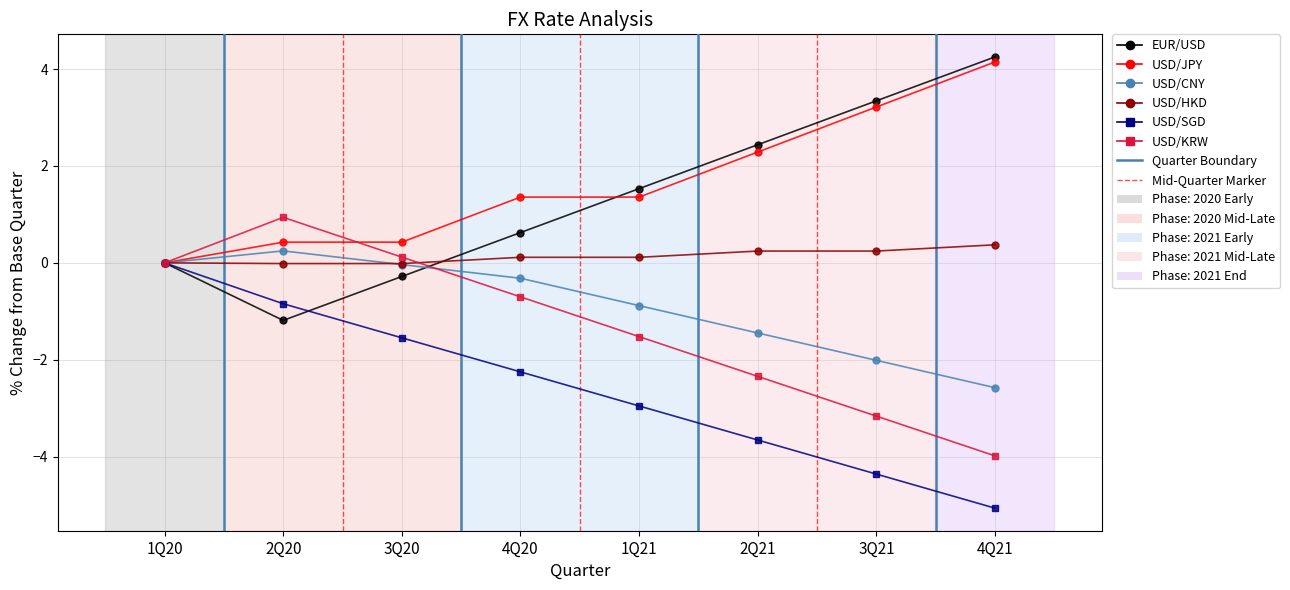

What is the total value across all series at 3Q21?

-2.7